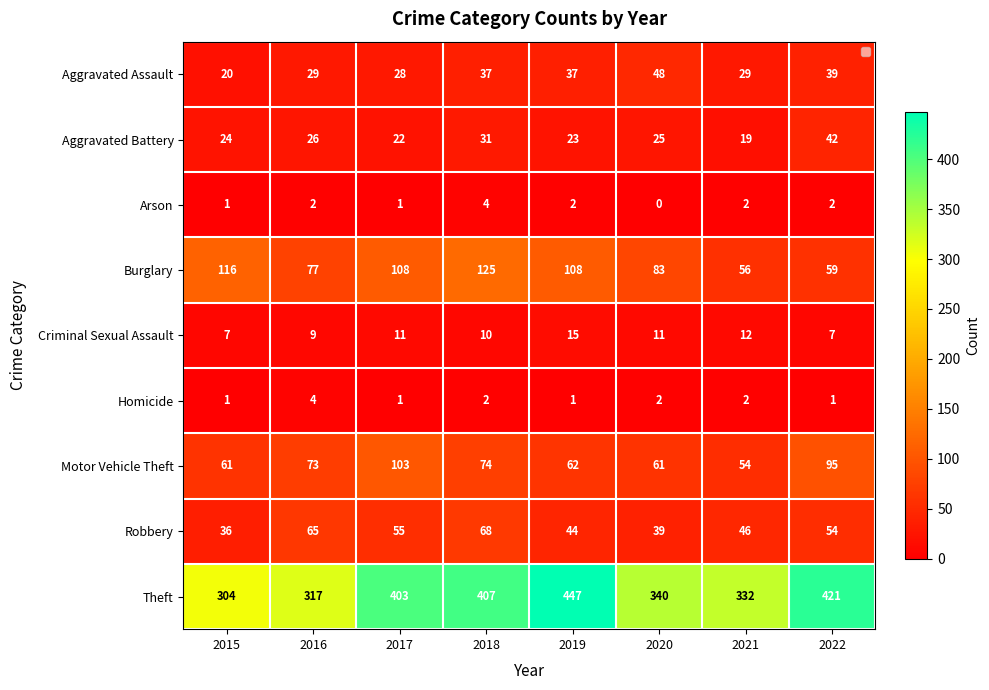

What is the minimum value for Aggravated Battery?

19